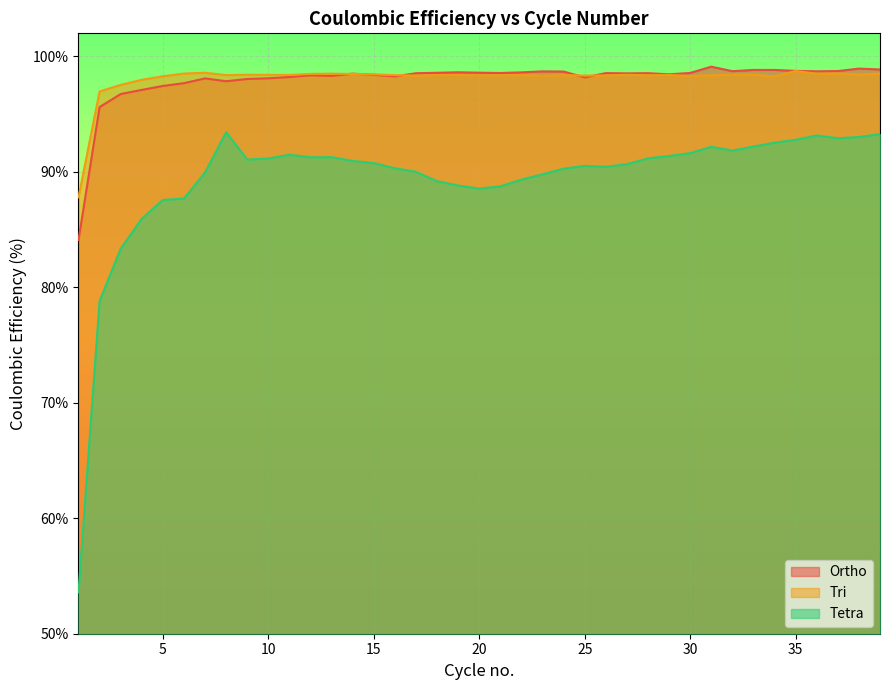

Where is the first local maximum for Tri?

7